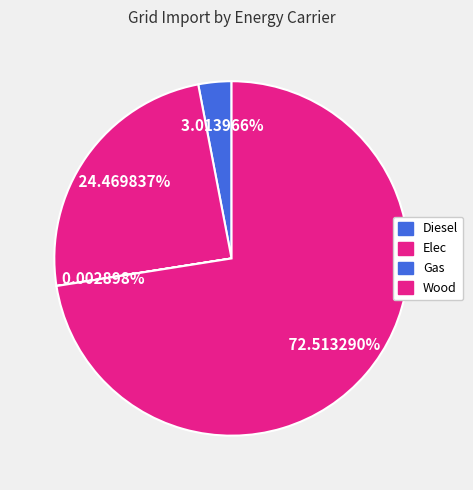

Rank the categories by value from lowest to highest.

Gas, Diesel, Elec, Wood